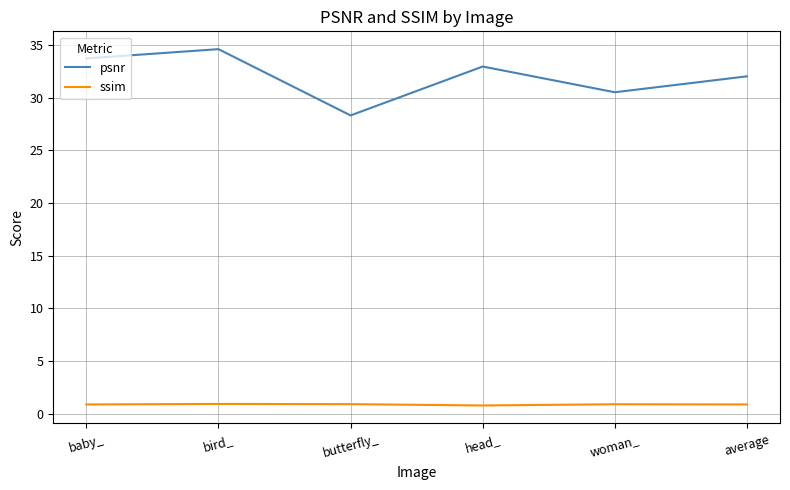

In psnr, how many points are higher than both neighbors (excluding endpoints)?

2